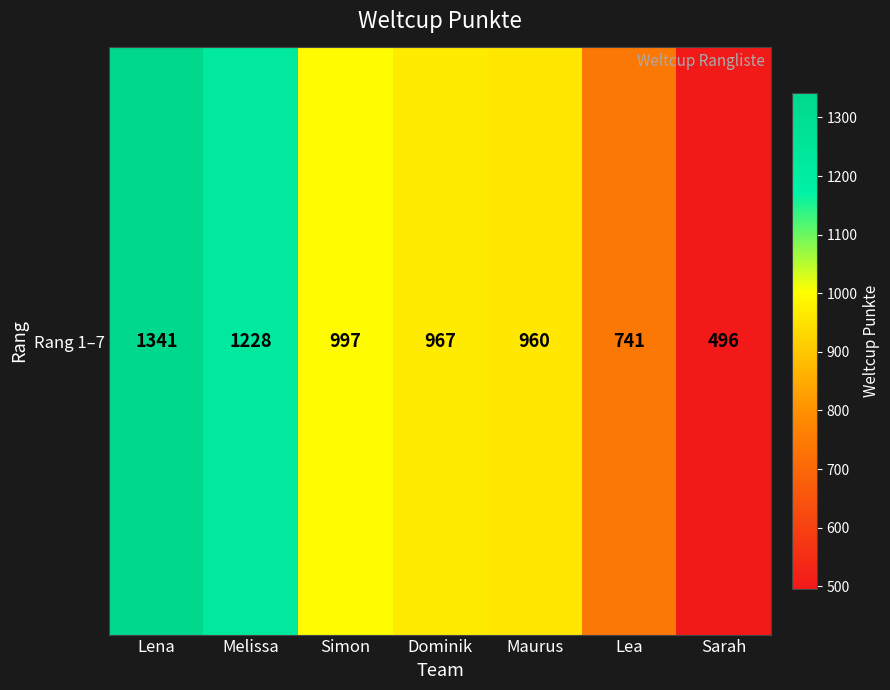

Count the number of categories in the chart.

7